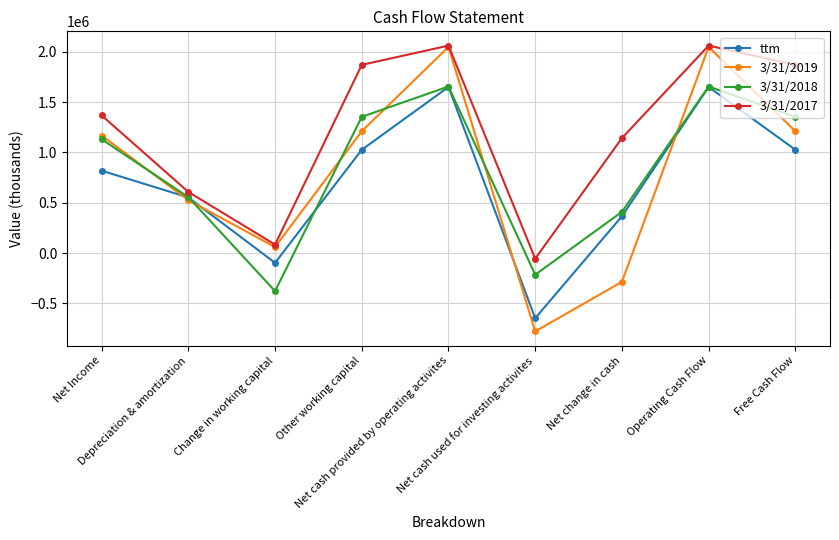

How many distinct data groups are displayed?

4